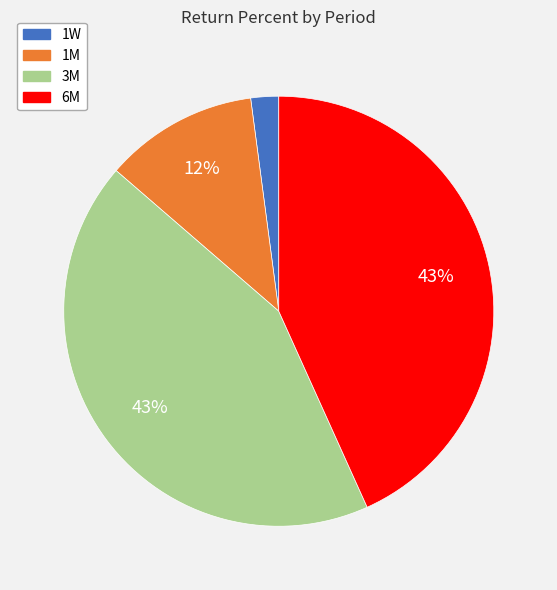

Is there a majority slice in this chart?

No